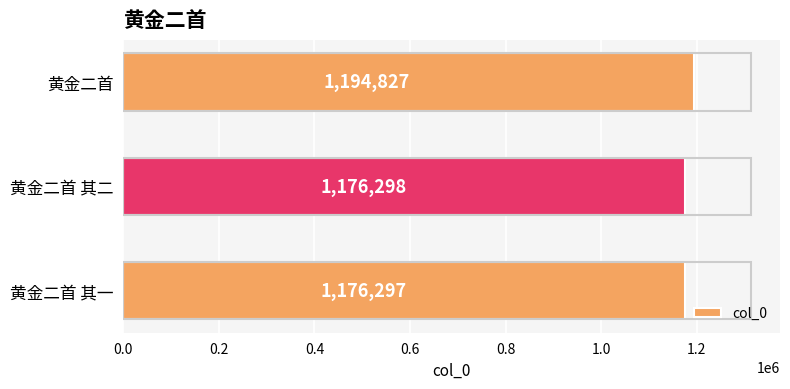

What is the smallest value displayed?

1176297